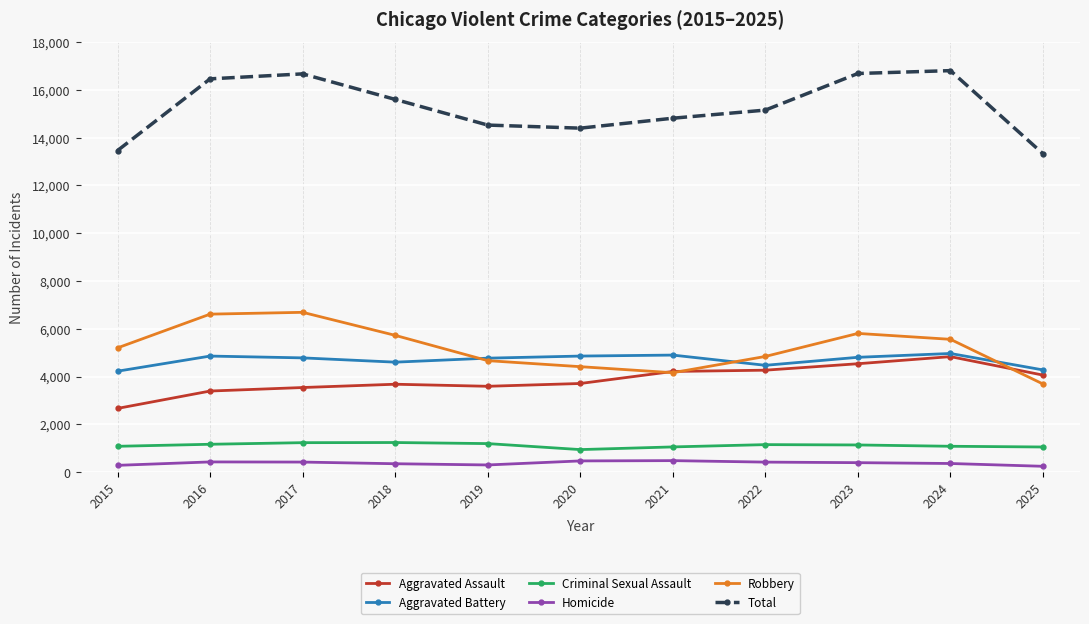

True or false: Robbery and Total intersect in this chart.

False